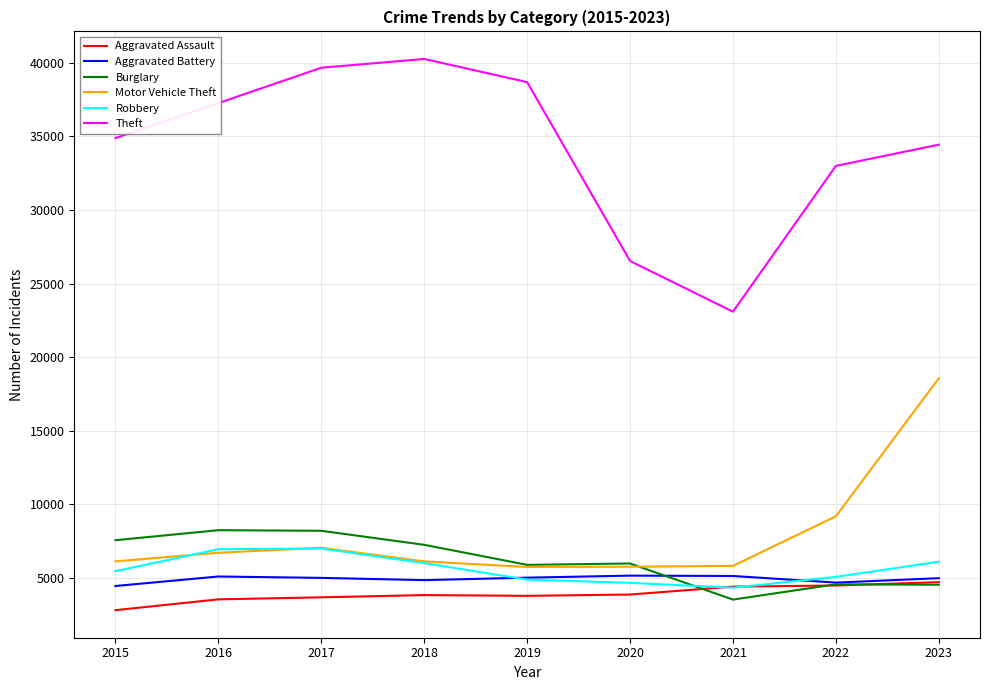

How many times do Motor Vehicle Theft and Robbery cross each other?

2